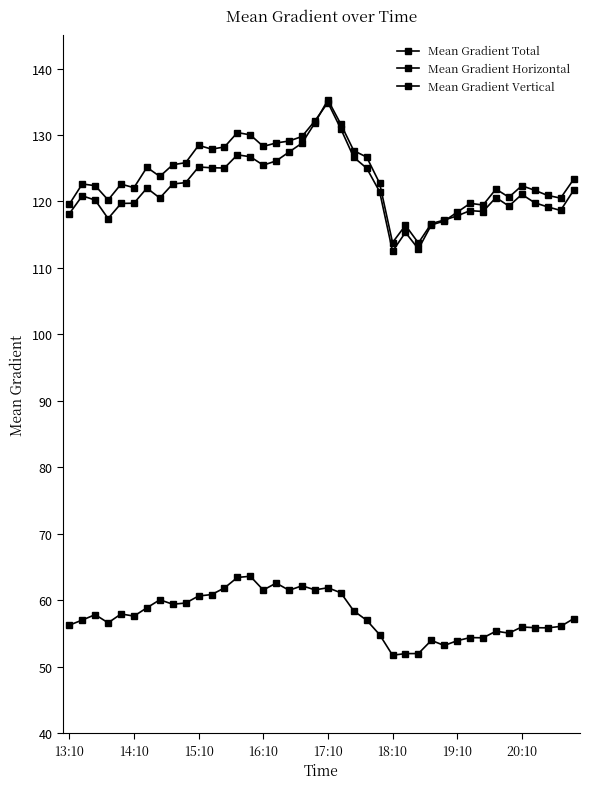

Where is Mean Gradient Total nearest to the value 123?

39